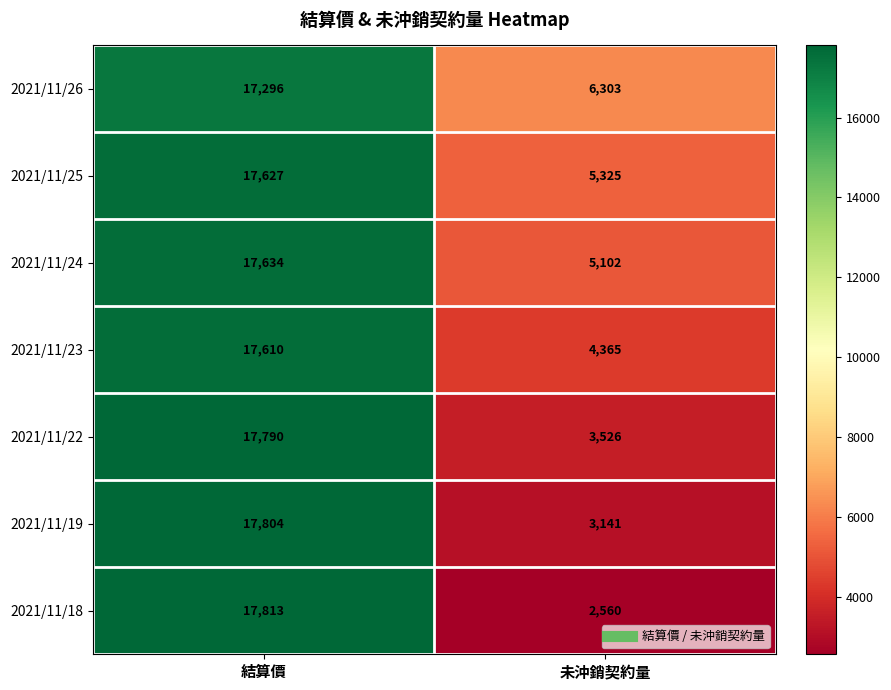

True or false: 2021/11/22 has a value of 3526 at 未沖銷契約量.

True